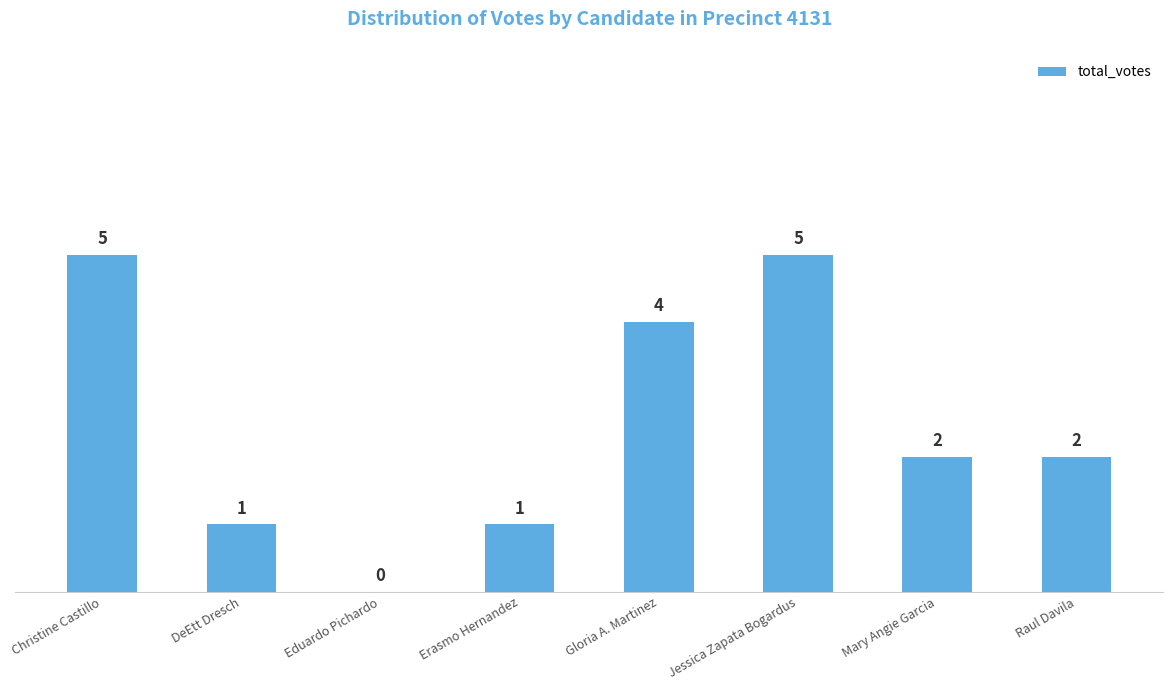

True or false: the data shows 7 at Jessica Zapata Bogardus.

False